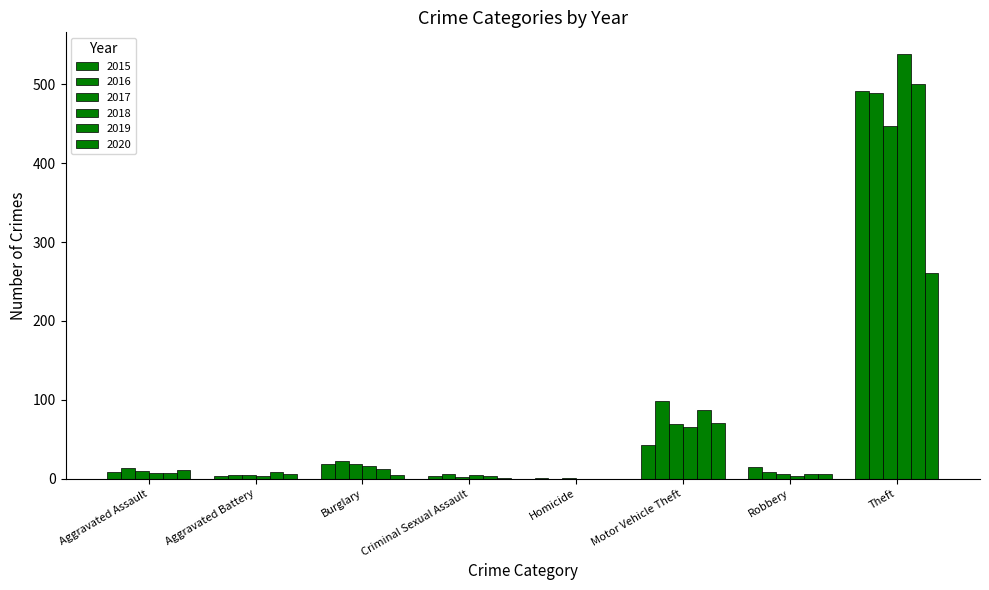

Between Aggravated Assault and Robbery, which series saw the biggest shift?

2015